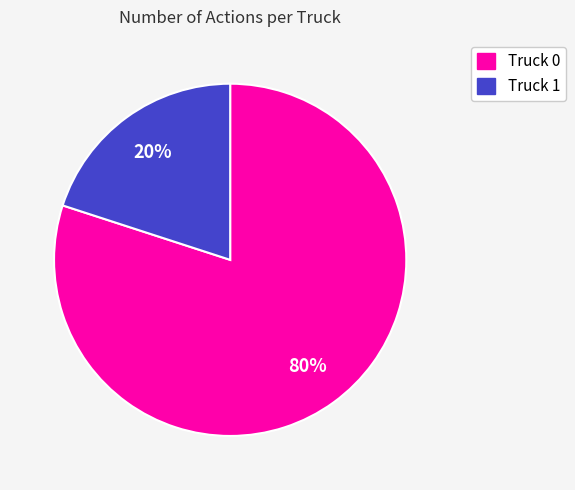

Is Truck 0 the majority of the pie?

Yes